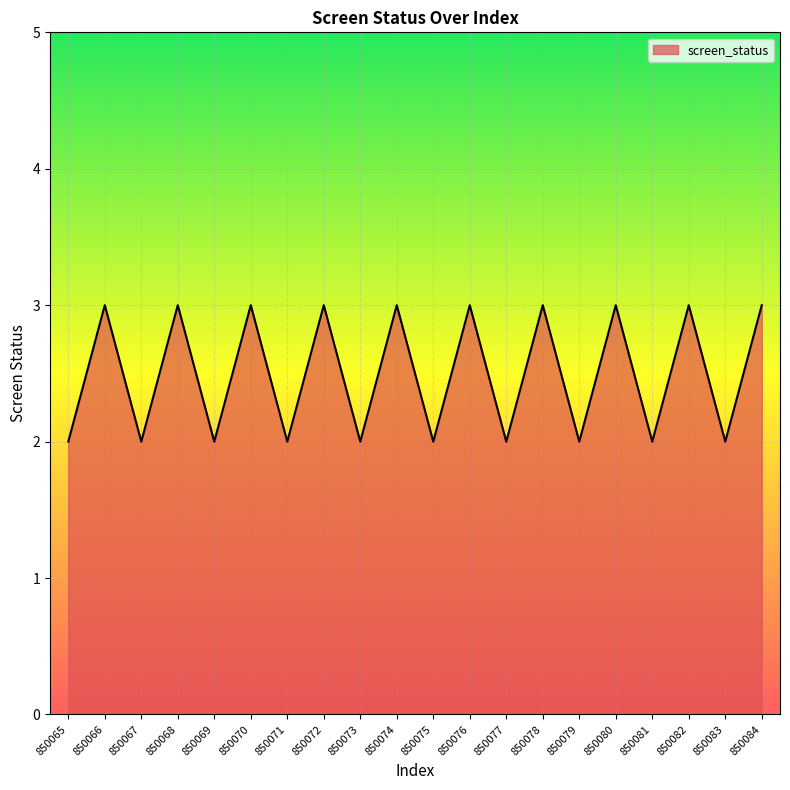

How many interior local peaks (higher than both neighbors) does the data have?

9